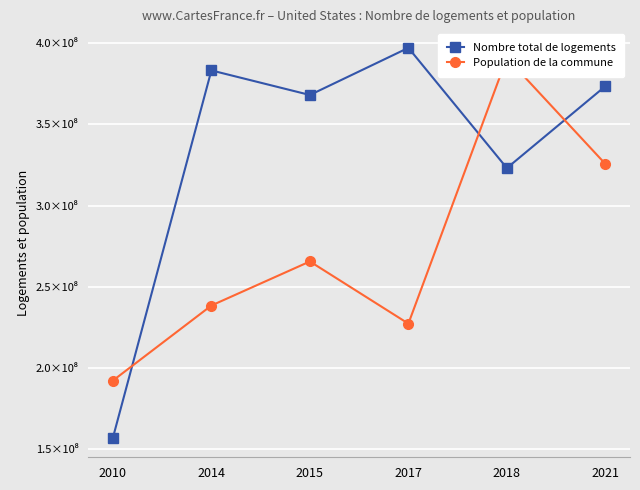

What is the value of the Nombre total de logements point at the 4th from the left?

397036953